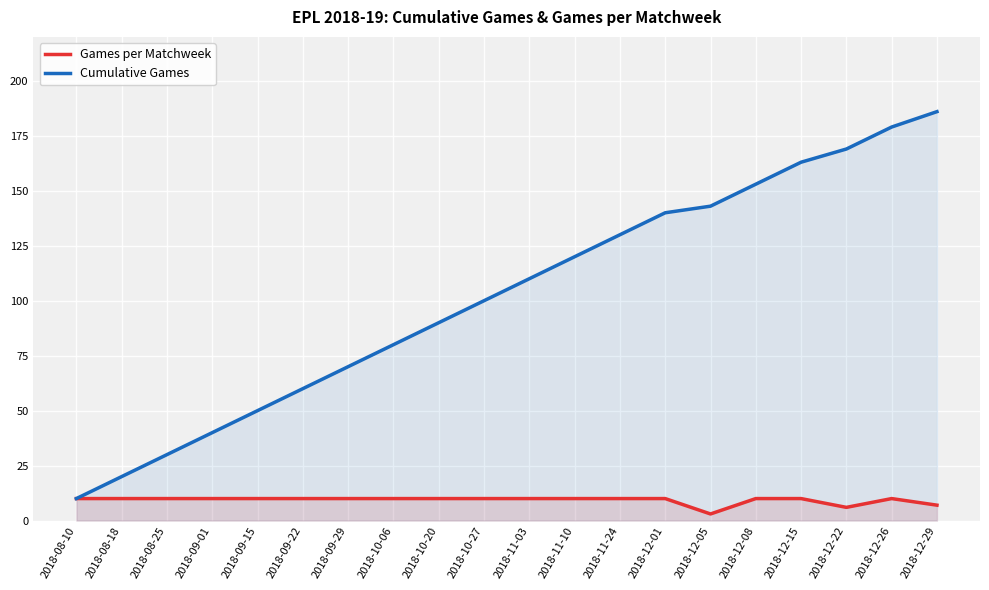

What is the label of the 16th point from the right?

2018-09-15